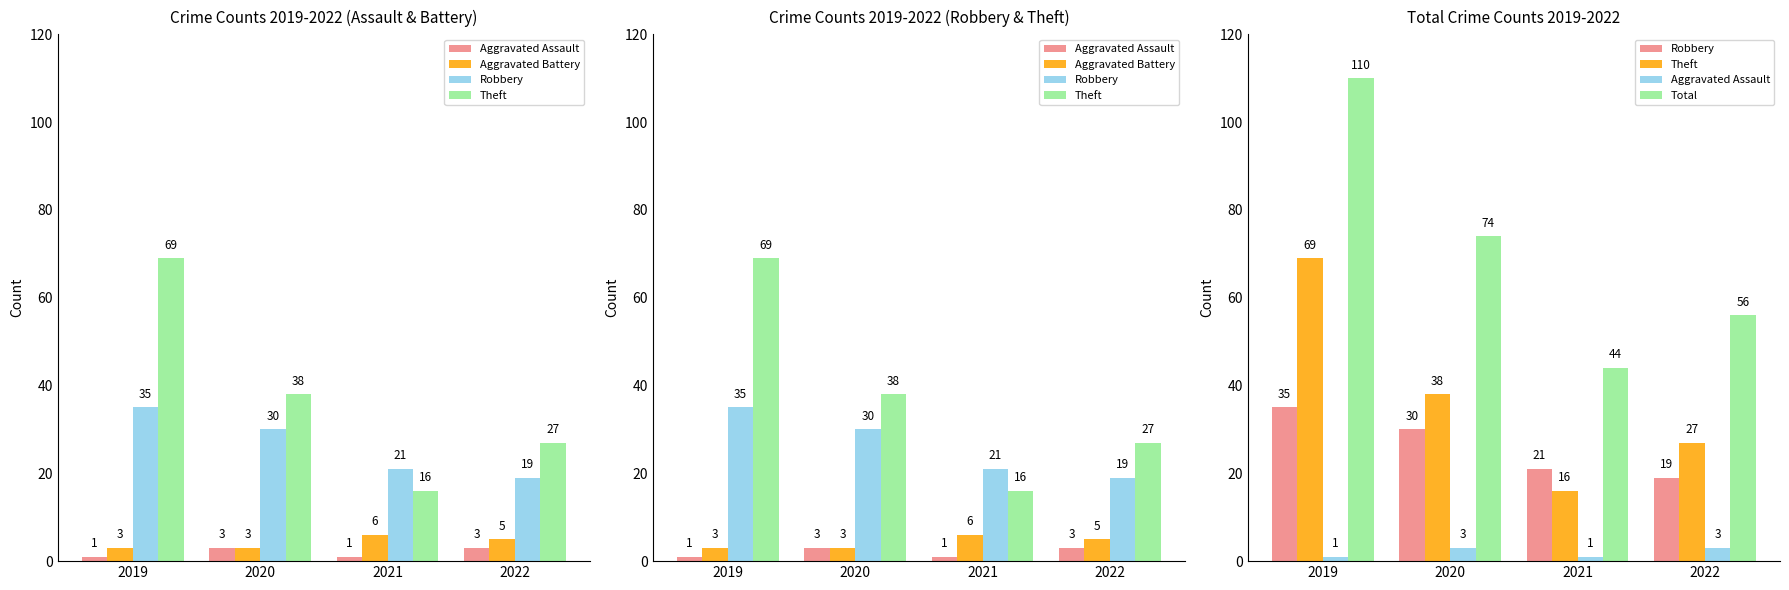

Which series has the largest range (max minus min)?

Total